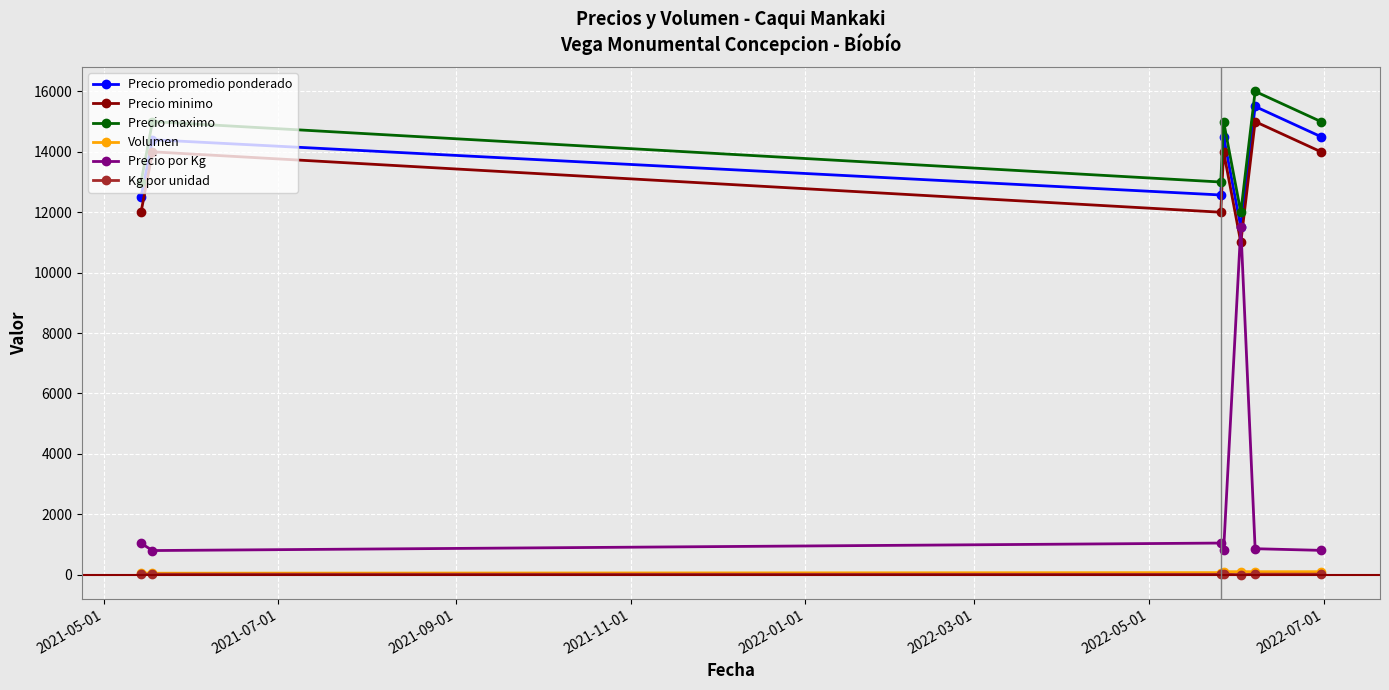

Which series has the widest spread of values?

Precio por Kg